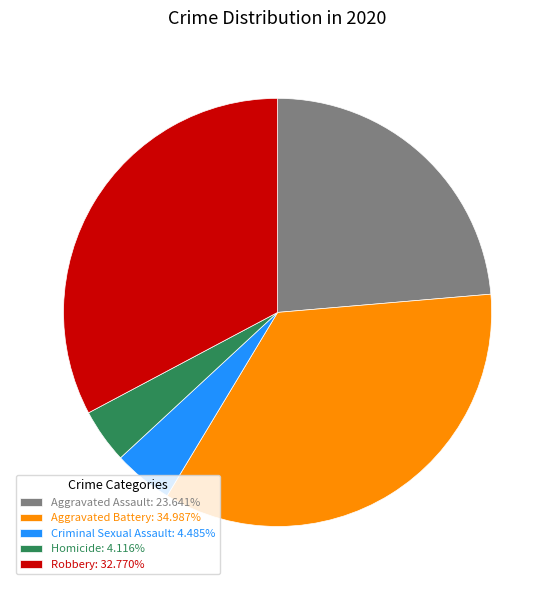

Is Aggravated Battery the majority of the pie?

No